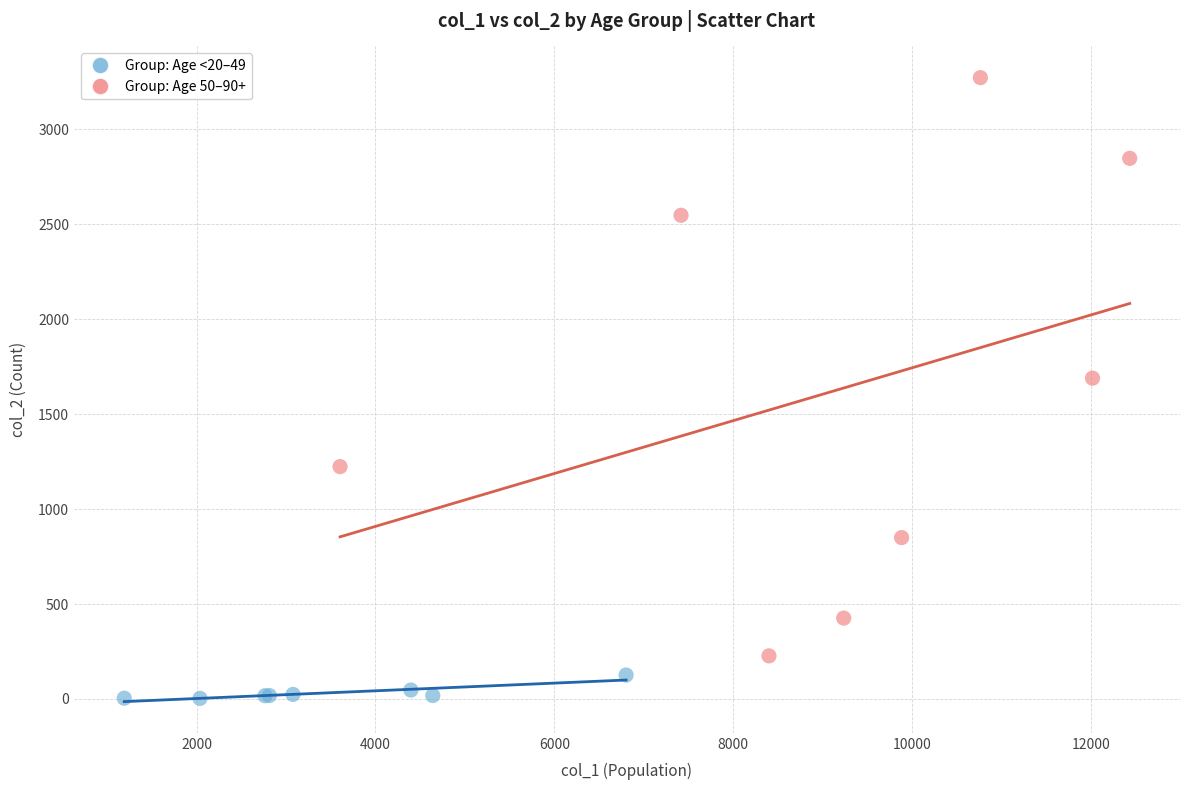

What are all the series names shown in the legend?

Group: Age <20–49, Group: Age 50–90+